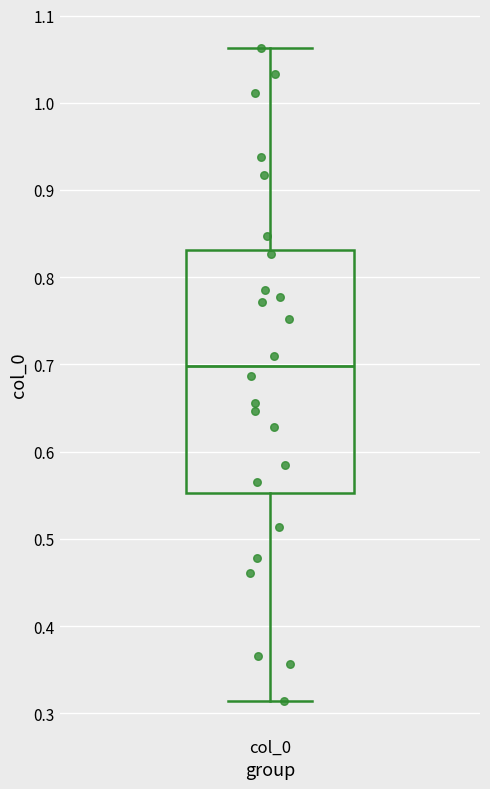

Read this box plot against the y-axis: the position of the median line, the range covered by the box, and the ends of both whiskers. The values are not printed on the chart, so give them approximately, as read against the axis.

median 0.70, box 0.55 to 0.83, whiskers 0.31 to 1.06